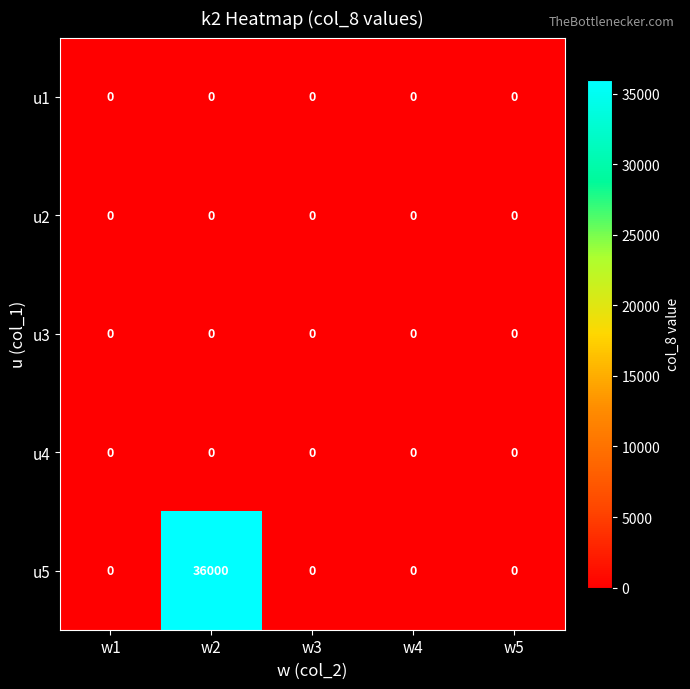

At which category is the sum across all series the highest?

w2